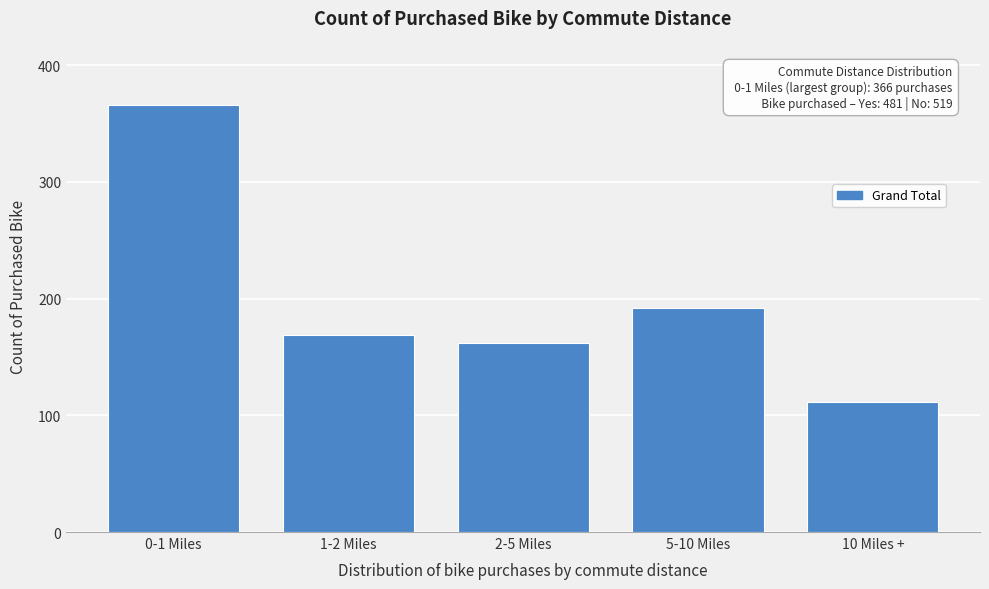

Reading left to right, what are all the values shown in this chart?

0-1 Miles=366	1-2 Miles=169	2-5 Miles=162	5-10 Miles=192	10 Miles +=111